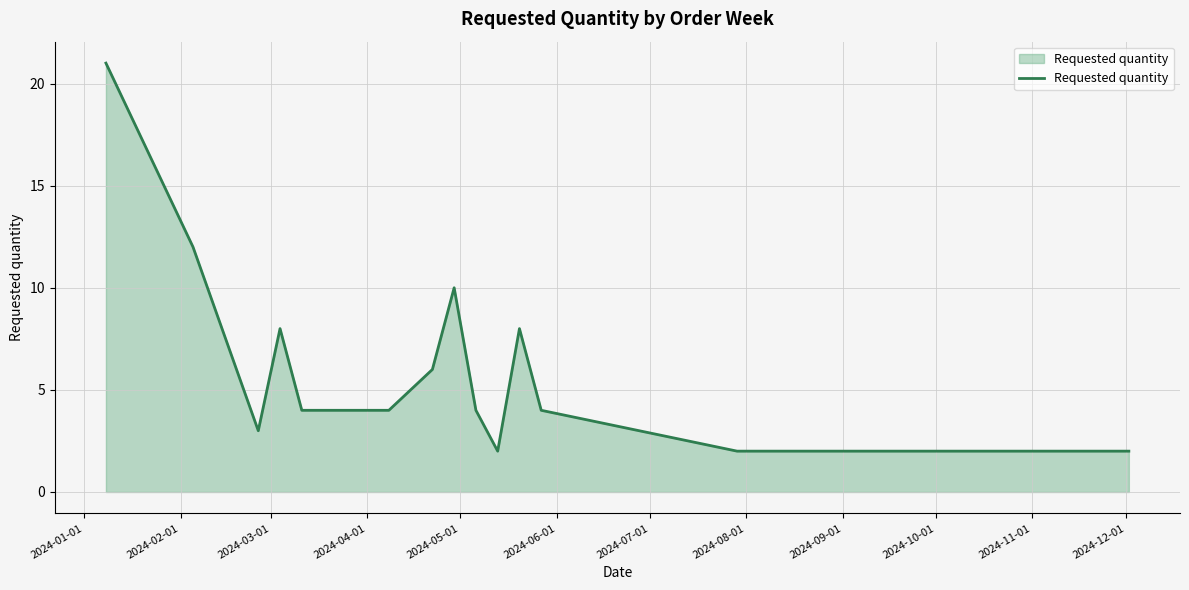

What is the greatest value displayed?

21